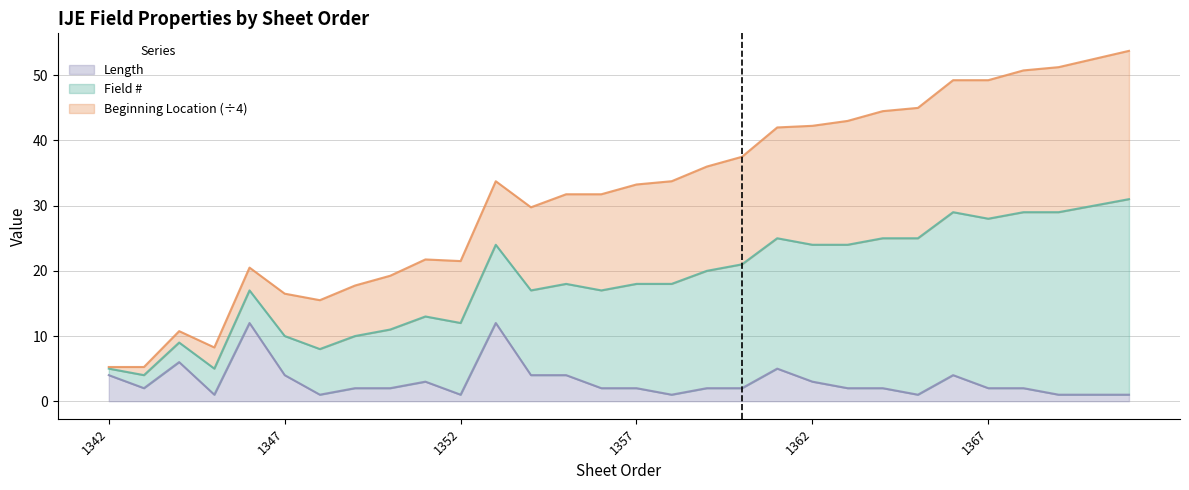

The value of Length at 1351 is 4.9. True or false?

False